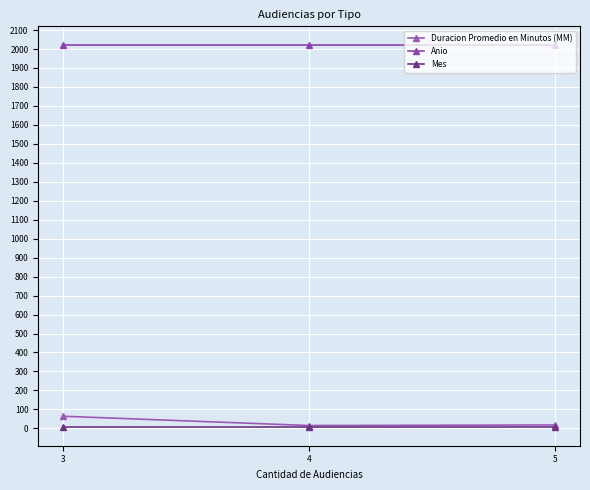

Is it true that Mes equals 14 at 3?

False